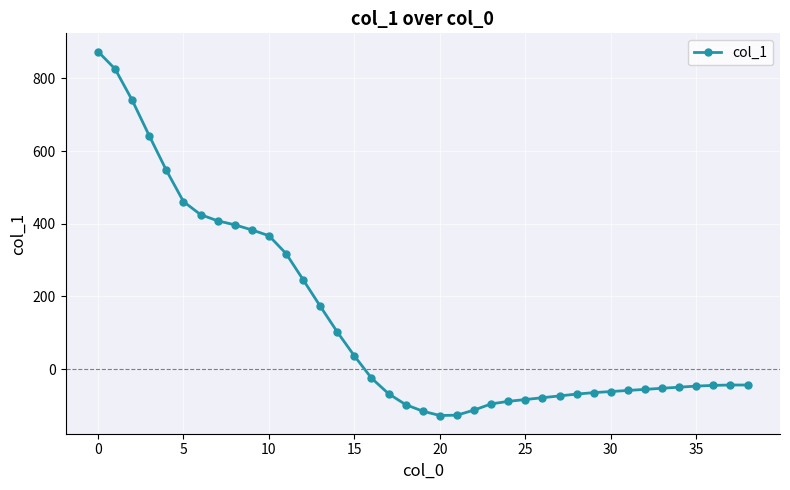

What is the average value?

135